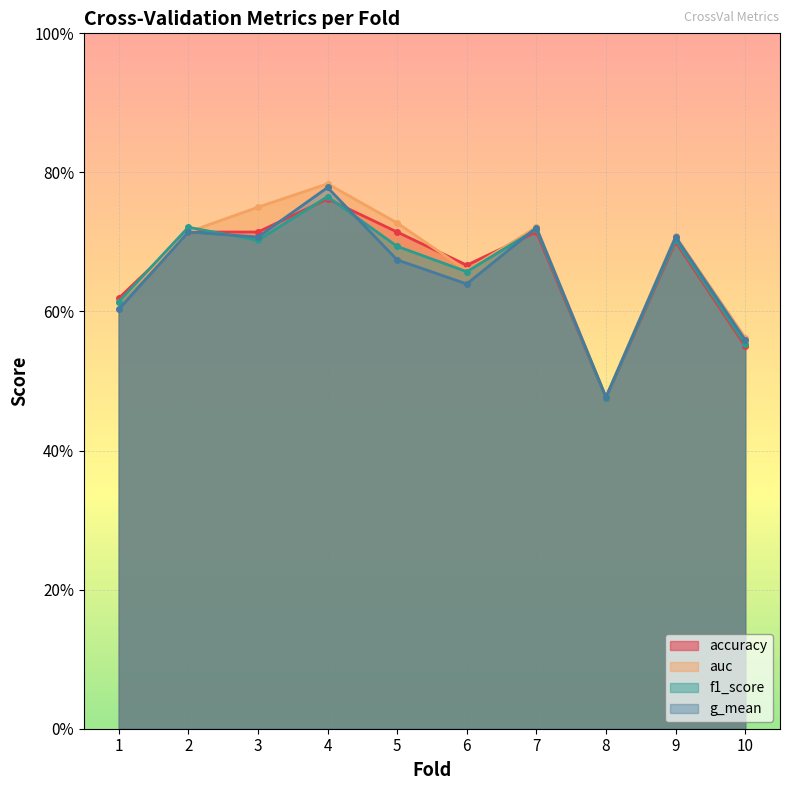

What is the total value across all series at 3?

2.9